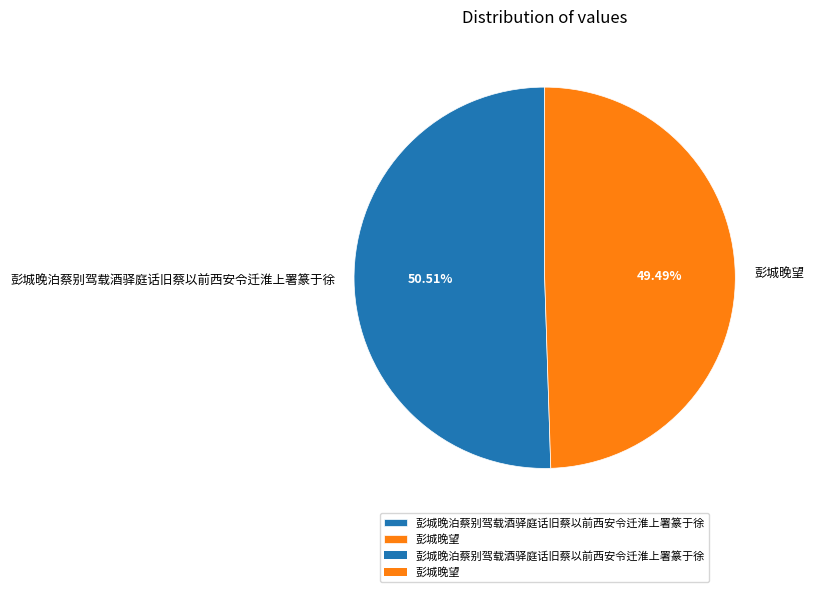

Does 彭城晚望 account for over 50% of the chart?

No